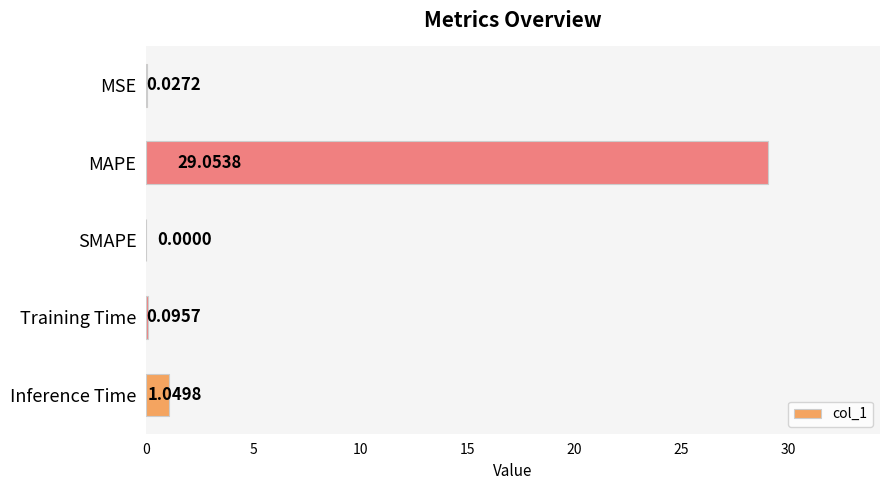

At which label is the value closest to 14?

Inference Time